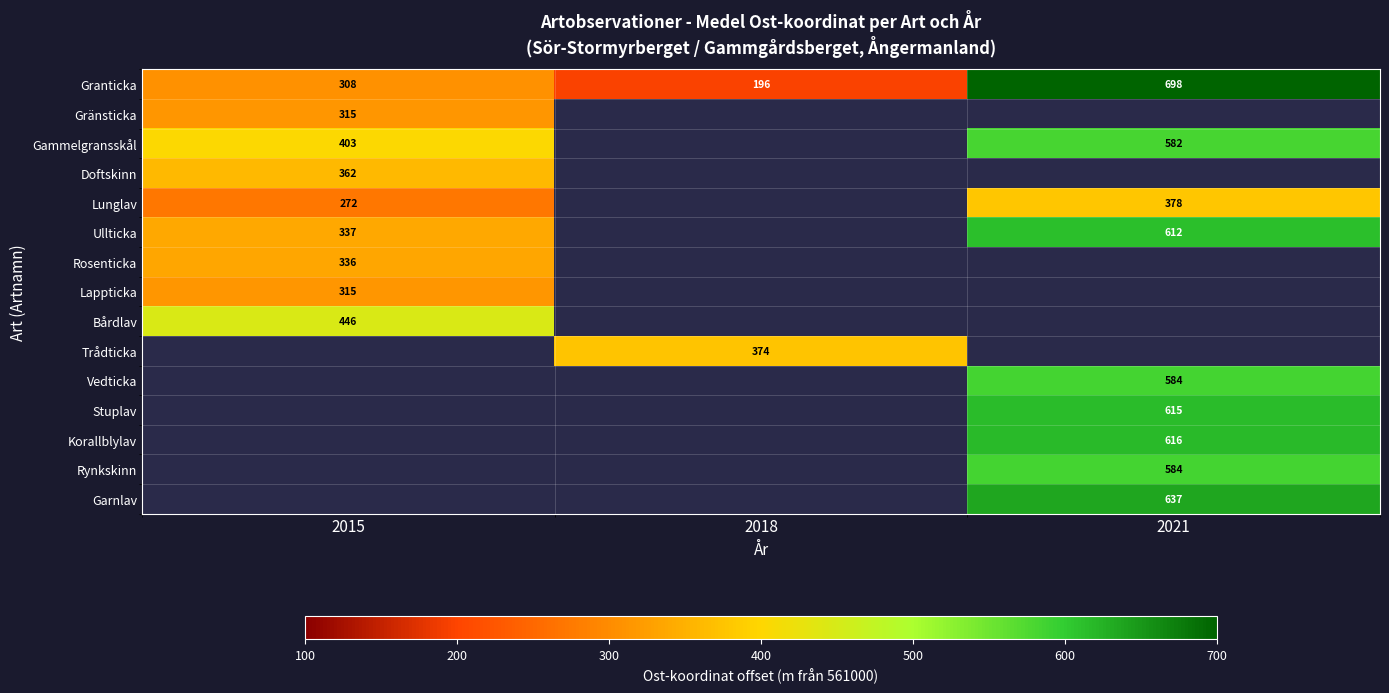

Is the value of Garnlav at 2021 greater than the value of Granticka at 2018?

Yes